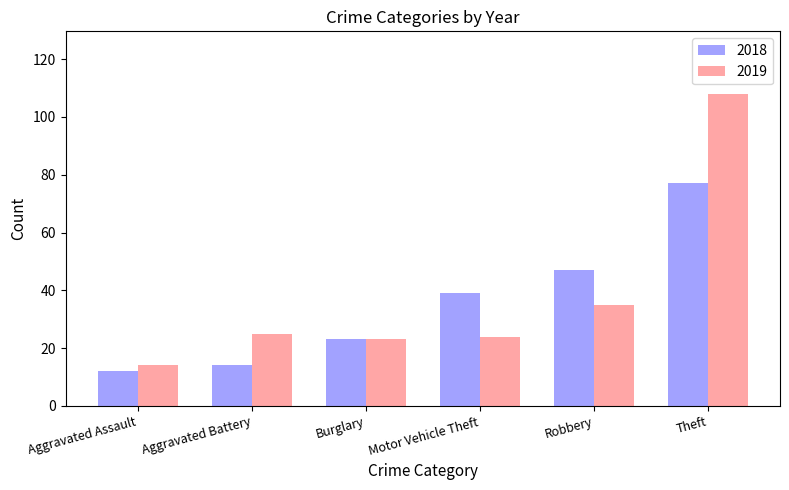

Is it true that 2018 equals 47 at Robbery?

True